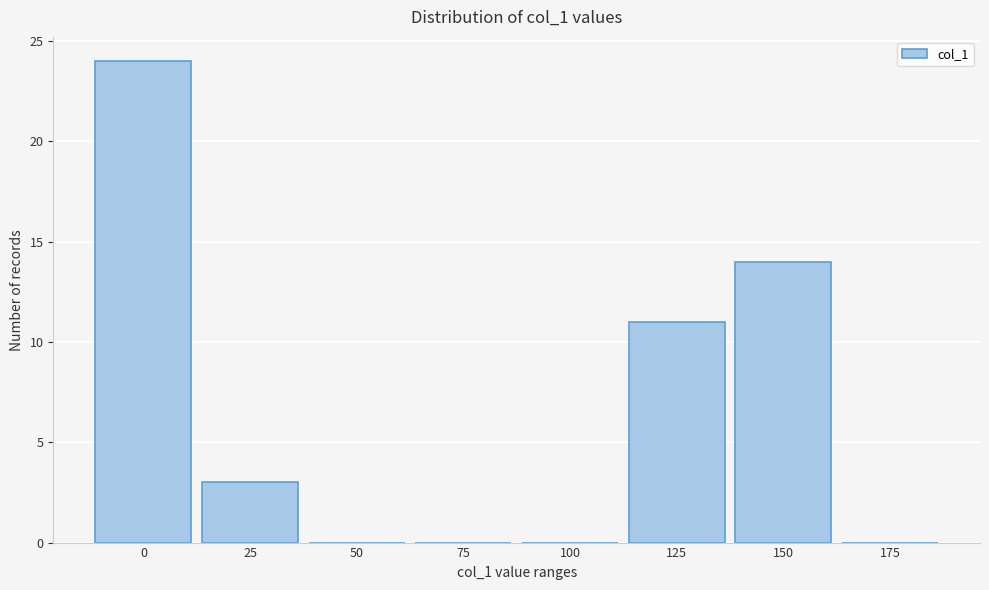

Reading right to left, extract all data points from this chart.

175=0	150=14	125=11	100=0	75=0	50=0	25=3	0=24